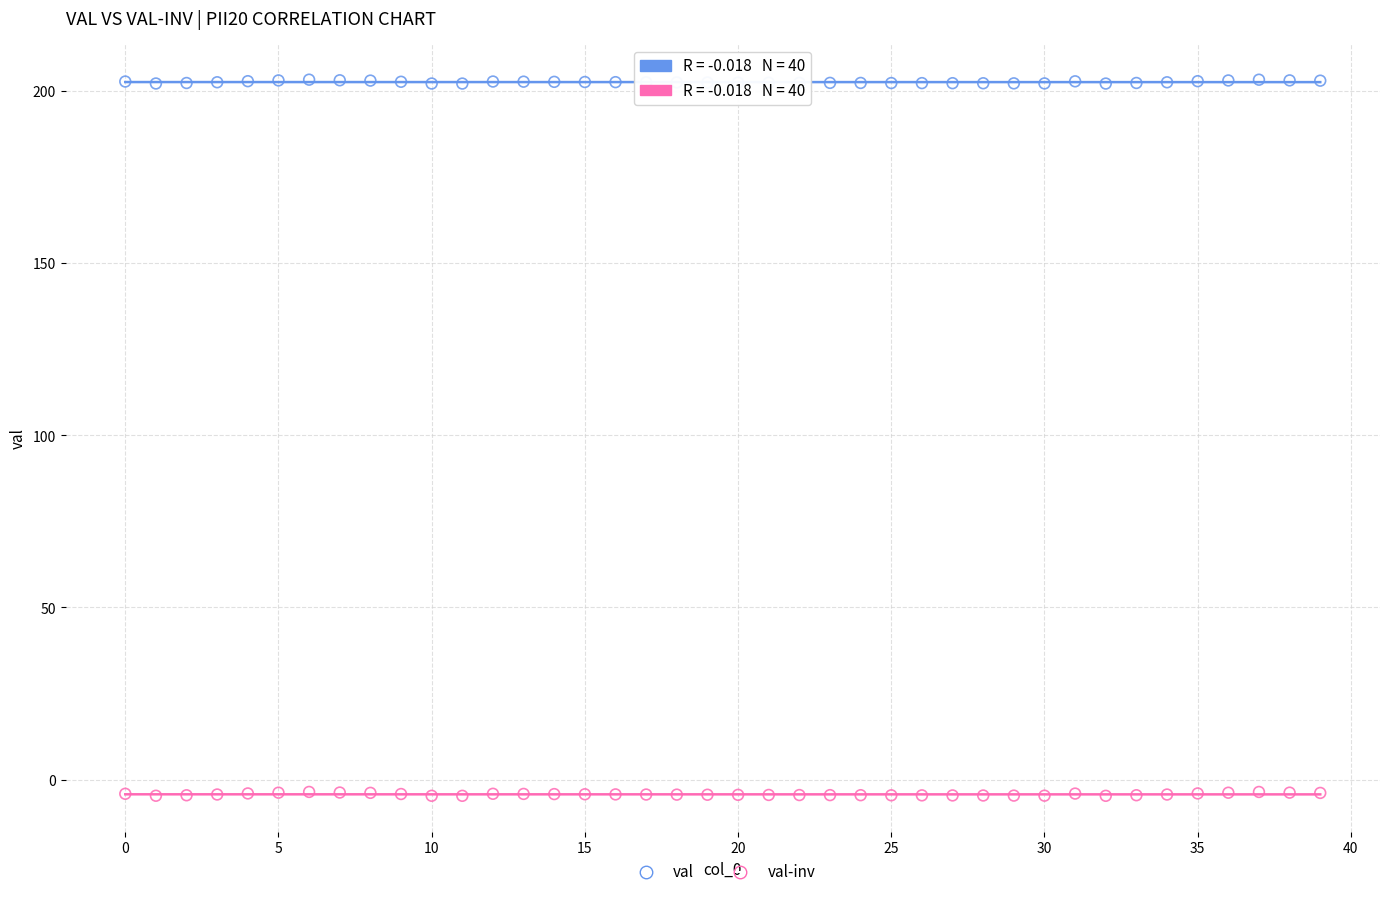

Across all data points, what is the range of Y values (max minus min)?

208.1